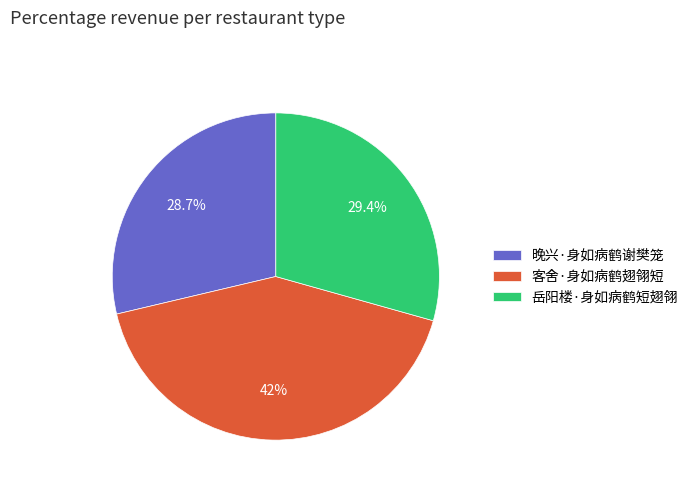

What percentage is the 客舍·身如病鹤翅翎短 slice, to the nearest percent?

42%